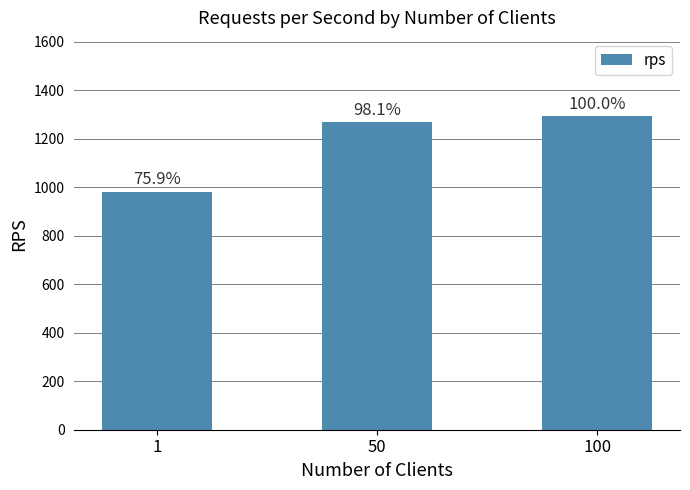

What is the sum of the values at 50 and 1?

2250.1